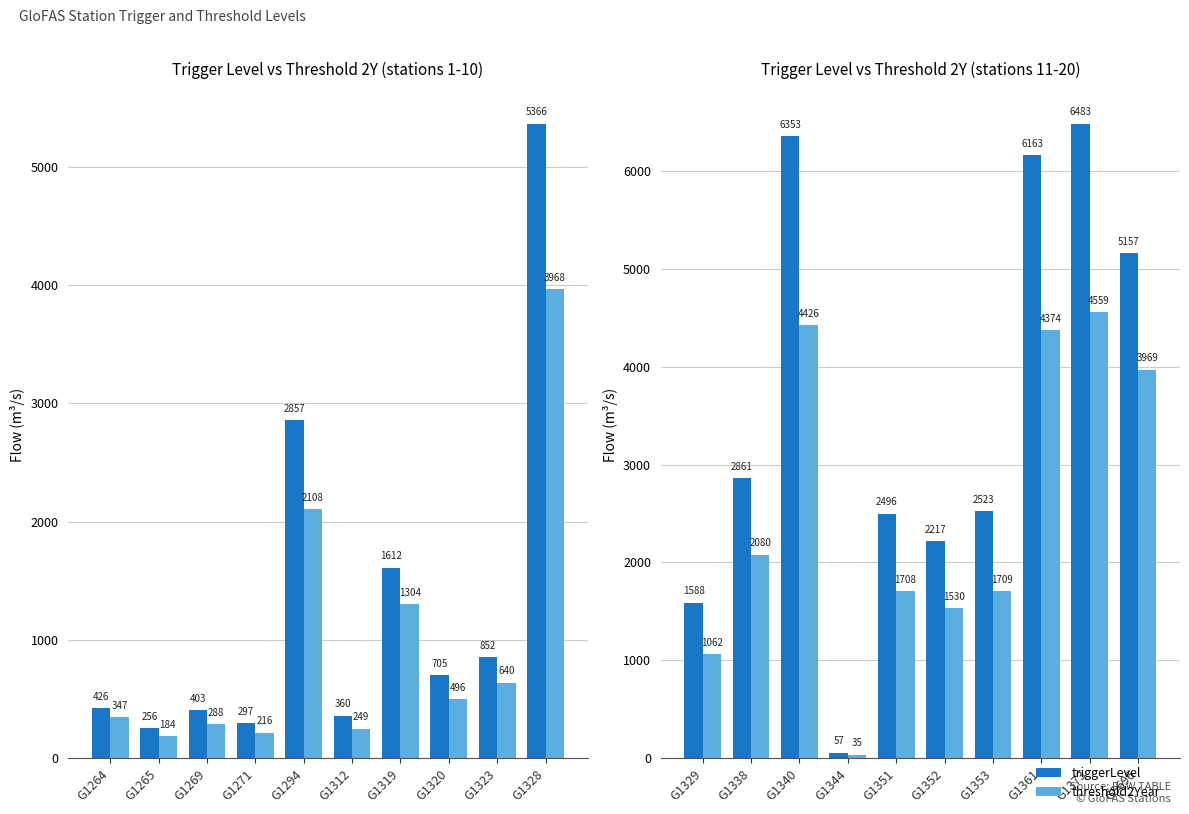

Rank the series by their average value, from lowest to highest.

threshold2Year, triggerLevel